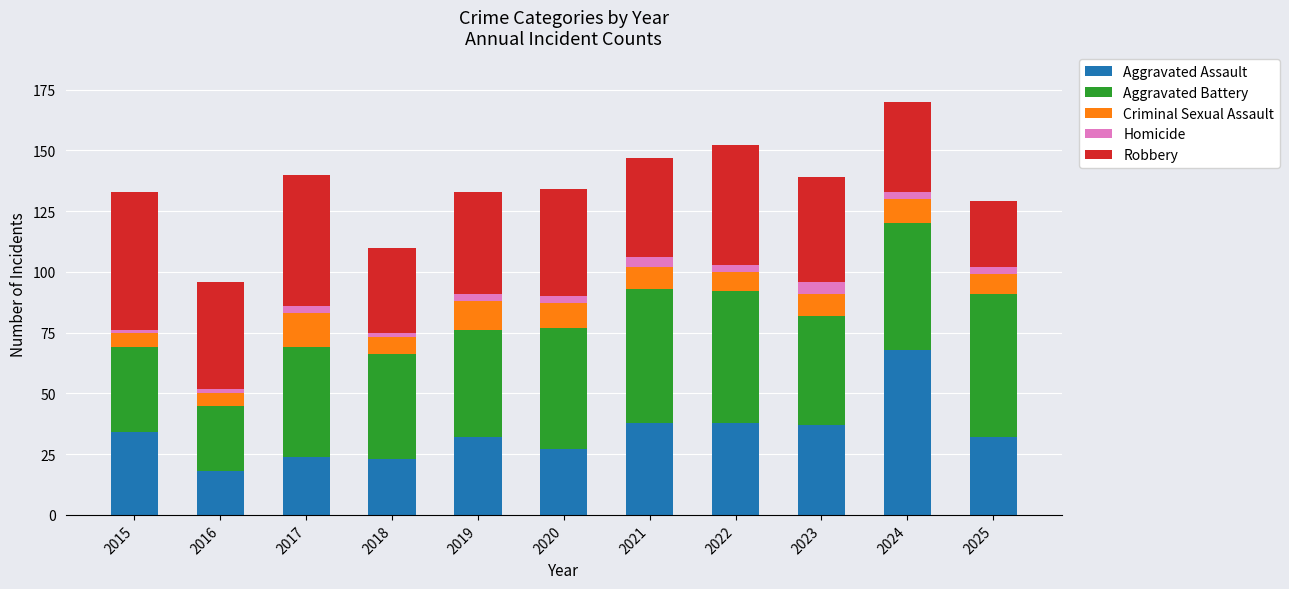

What is the maximum value for Aggravated Assault?

68